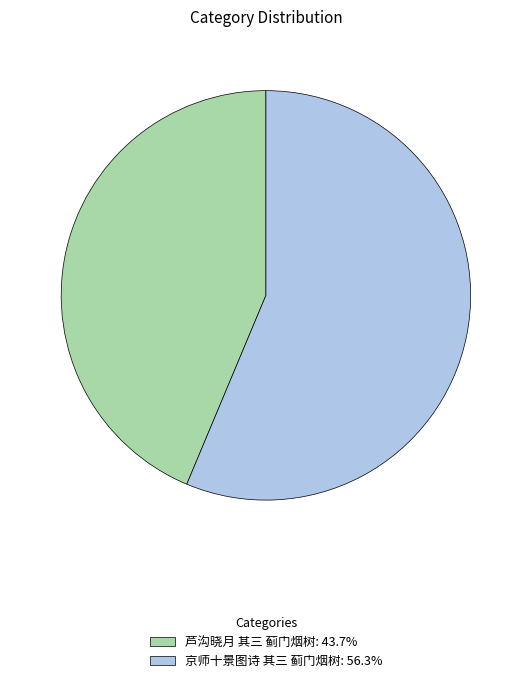

Combined, do 京师十景图诗 其三 蓟门烟树: 56.3% and 芦沟晓月 其三 蓟门烟树: 43.7% account for over 50%?

Yes